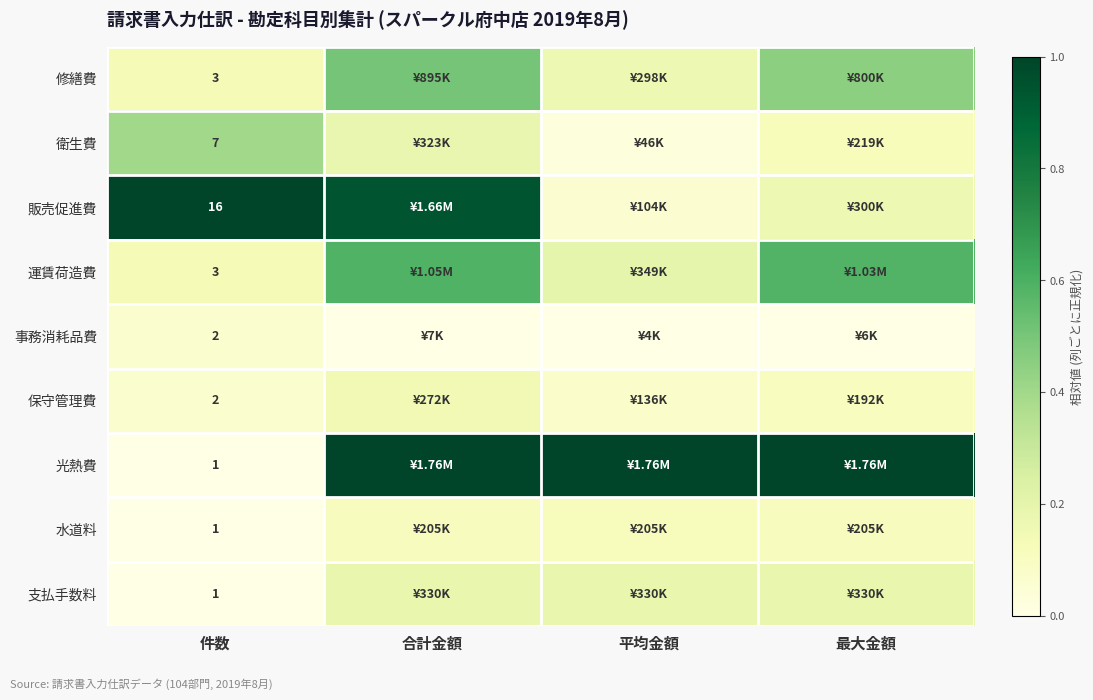

Read the 運賃荷造費 value at 最大金額.

0.6